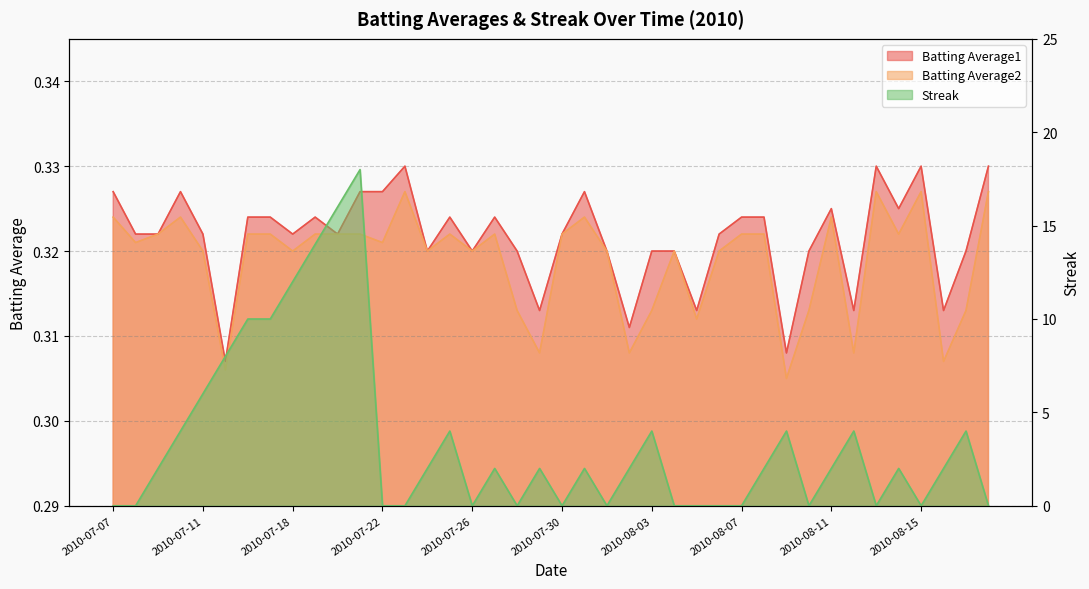

Between which two adjacent categories do Streak and Batting Average2 first intersect?

2010-07-08 and 2010-07-09